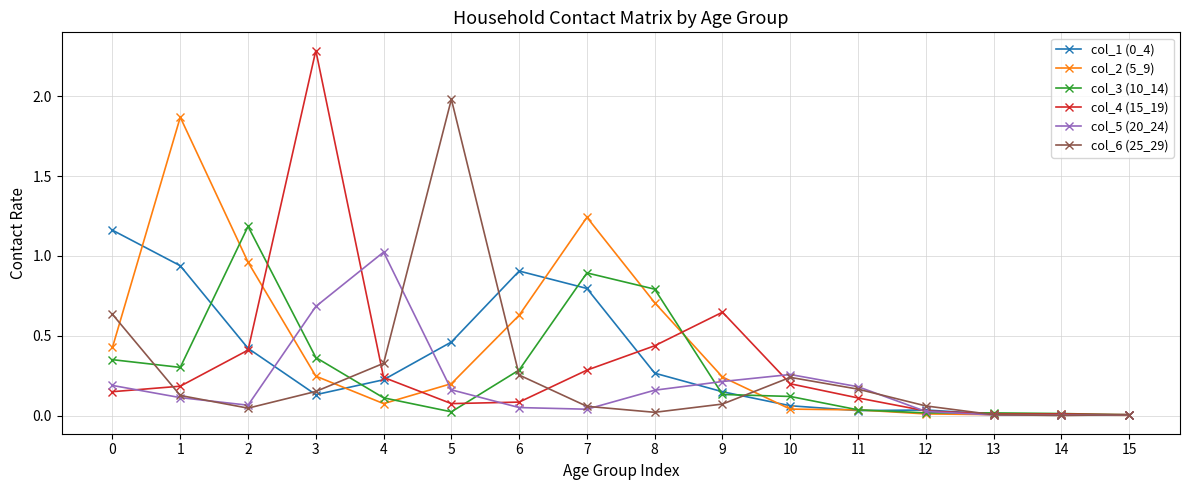

True or false: col_4 (15_19) has a value of 0.1 at 6.

True